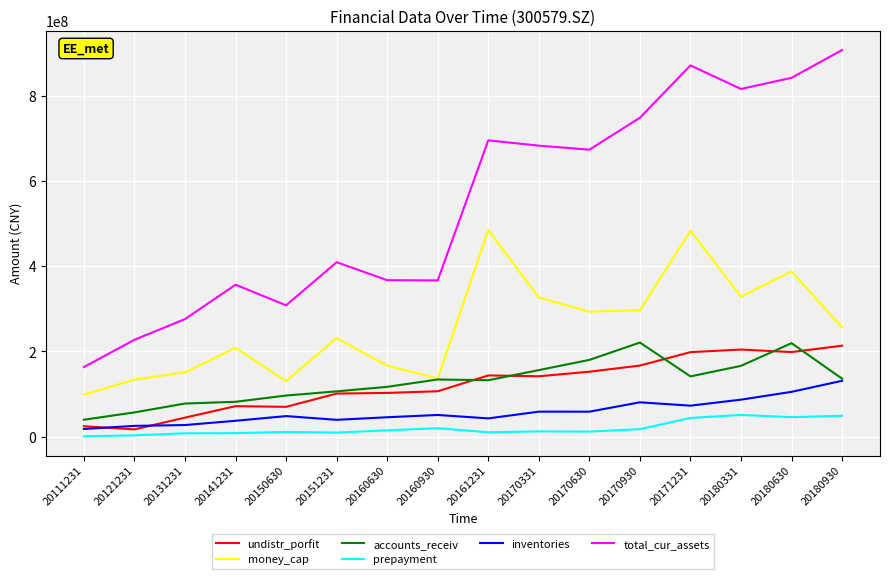

Is the value of prepayment at 20170630 greater than the value of total_cur_assets at 20170331?

No